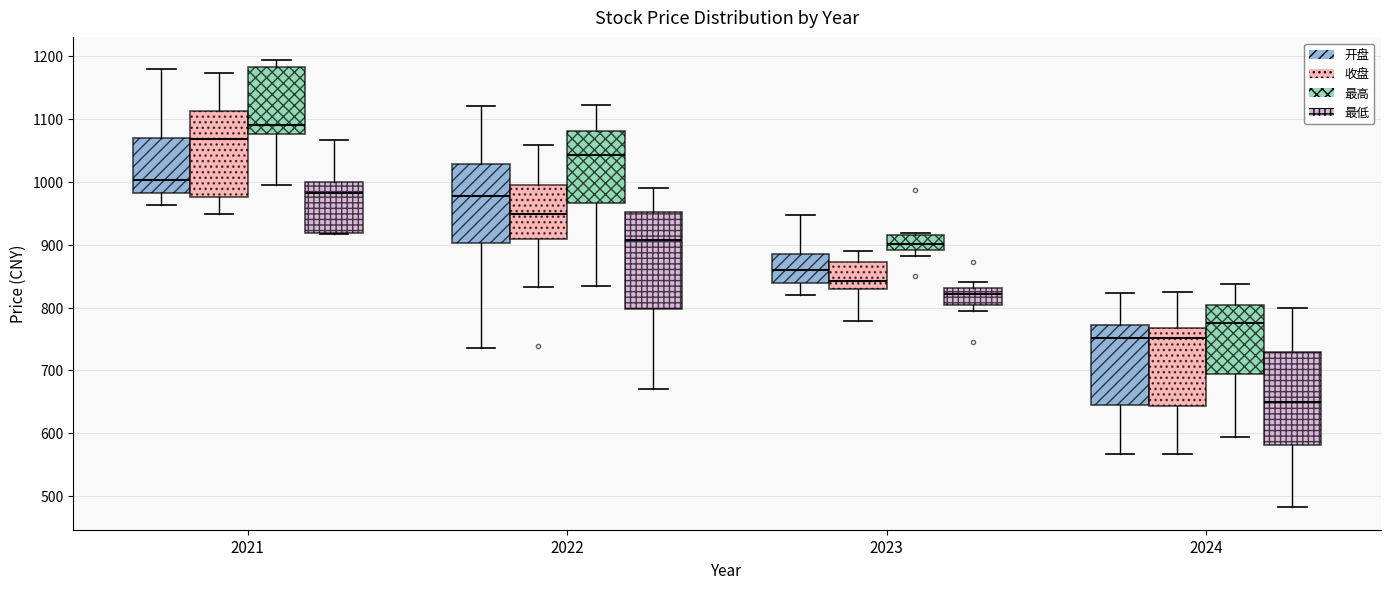

Reading left to right, read every box against the y-axis: the position of its median line, the range the box covers, and the ends of its whiskers. The values are not printed on the chart, so give them approximately, as read against the axis.

2021 (开盘): median 1000, box 980 to 1070, whiskers 960 to 1180
2021 (收盘): median 1070, box 980 to 1110, whiskers 950 to 1170
2021 (最高): median 1090, box 1080 to 1180, whiskers 1000 to 1190
2021 (最低): median 980, box 920 to 1000, whiskers 920 to 1070
2022 (开盘): median 980, box 900 to 1030, whiskers 740 to 1120
2022 (收盘): median 950, box 910 to 1000, whiskers 830 to 1060
2022 (最高): median 1040, box 970 to 1080, whiskers 830 to 1120
2022 (最低): median 910, box 800 to 950, whiskers 670 to 990
2023 (开盘): median 860, box 840 to 880, whiskers 820 to 950
2023 (收盘): median 840, box 830 to 870, whiskers 780 to 890
2023 (最高): median 900, box 890 to 920, whiskers 880 to 920
2023 (最低): median 820, box 800 to 830, whiskers 790 to 840
2024 (开盘): median 750, box 640 to 770, whiskers 570 to 820
2024 (收盘): median 750, box 640 to 770, whiskers 570 to 820
2024 (最高): median 770, box 690 to 800, whiskers 590 to 840
2024 (最低): median 650, box 580 to 730, whiskers 480 to 800